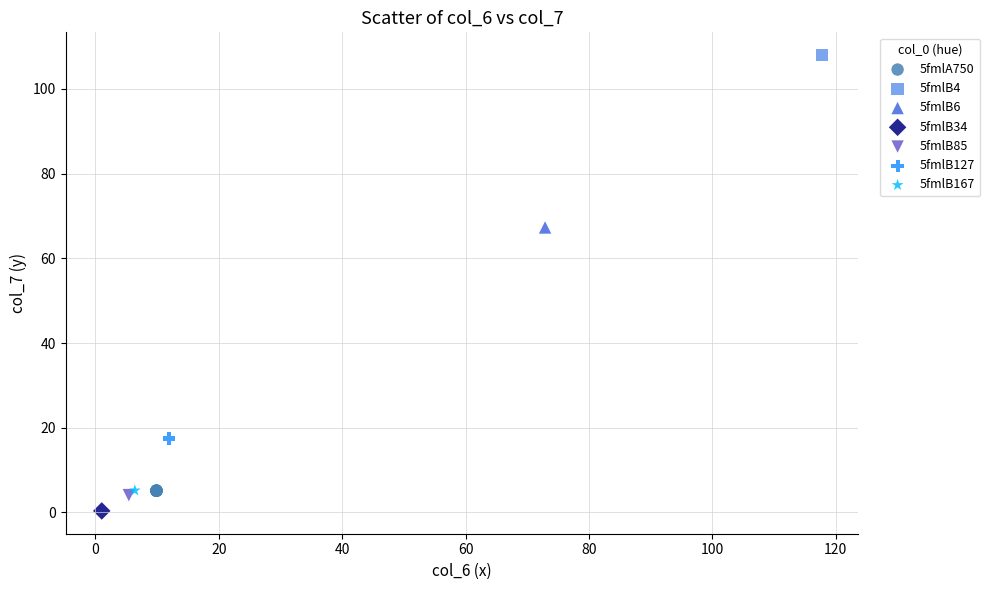

What are all the series names shown in the legend?

5fmlA750, 5fmlB4, 5fmlB6, 5fmlB34, 5fmlB85, 5fmlB127, 5fmlB167